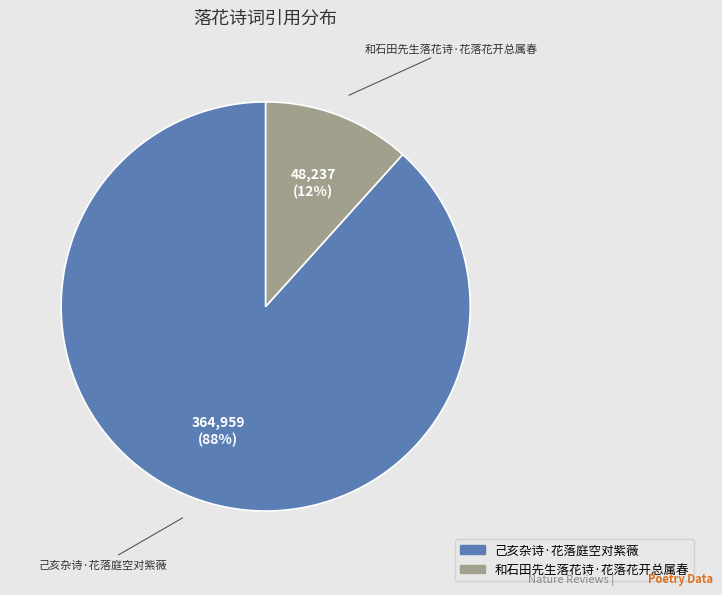

Which category accounts for the majority?

己亥杂诗·花落庭空对紫薇